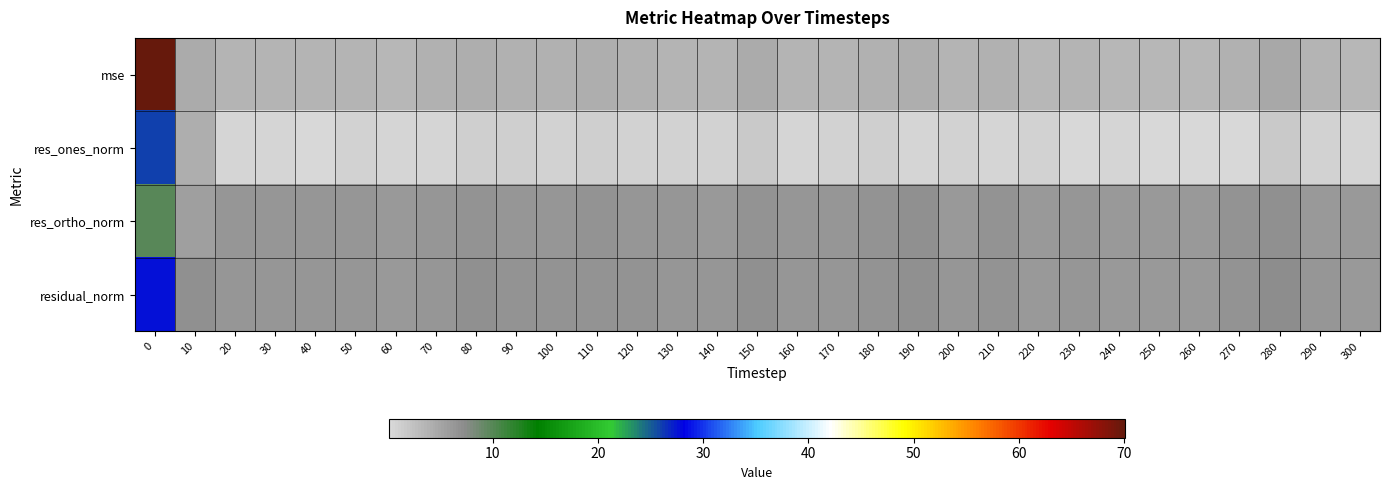

What is the total value across all series at 270?

17.2